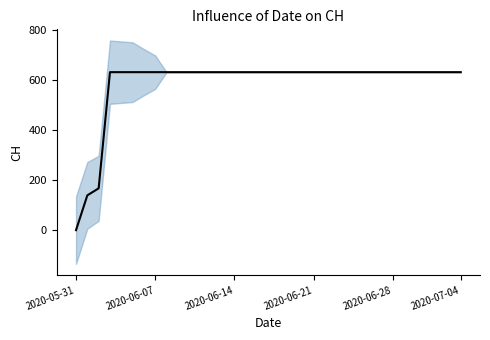

How many lines are shown in the chart?

1